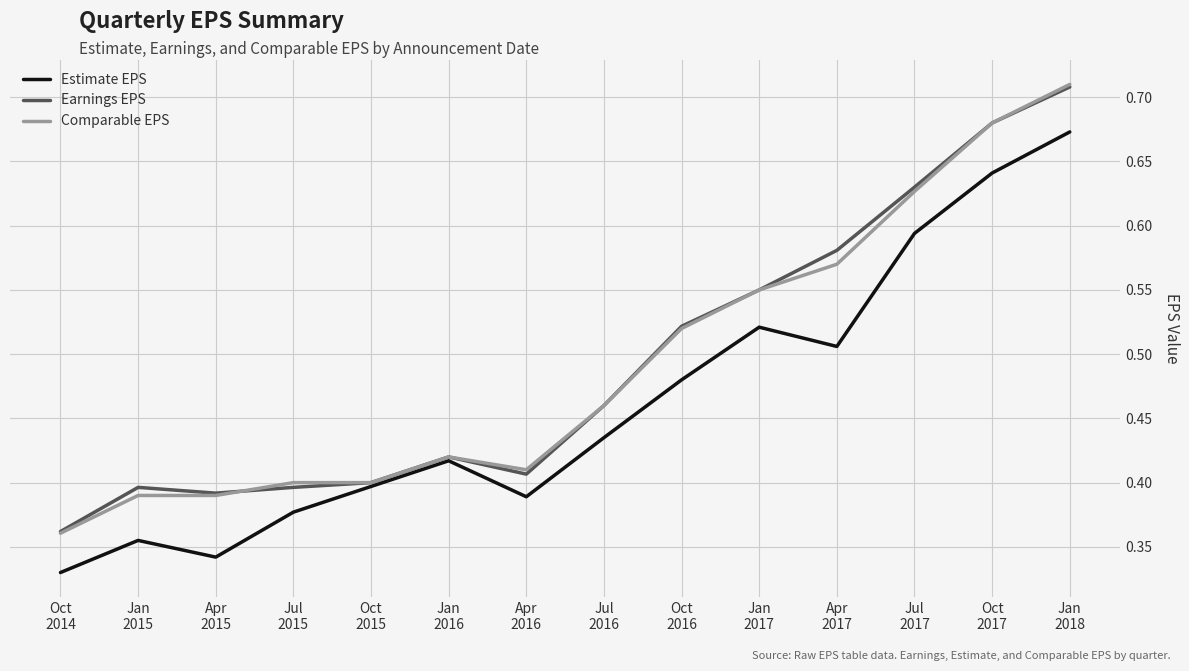

Which series has the largest range (max minus min)?

Comparable EPS